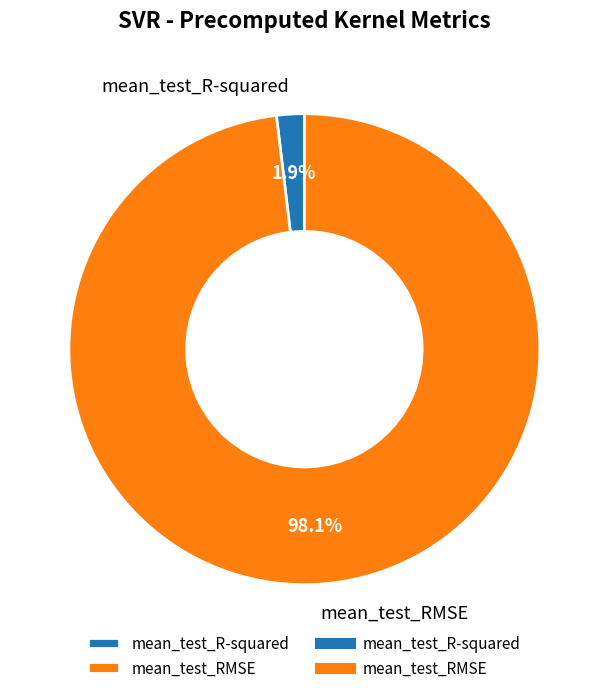

Which has a higher value, mean_test_RMSE or mean_test_R-squared?

mean_test_RMSE